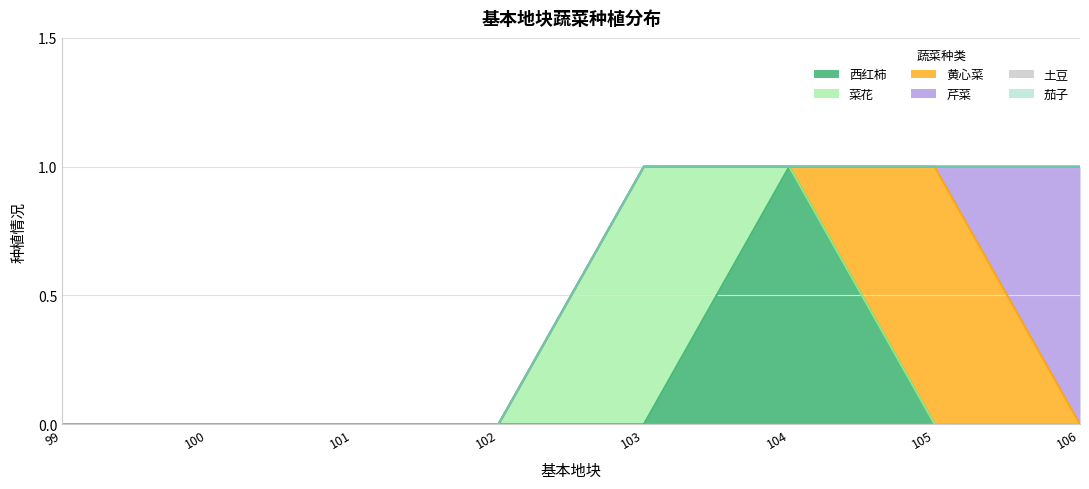

Rank the series by their maximum value, from lowest to highest.

土豆, 茄子, 西红柿, 菜花, 黄心菜, 芹菜